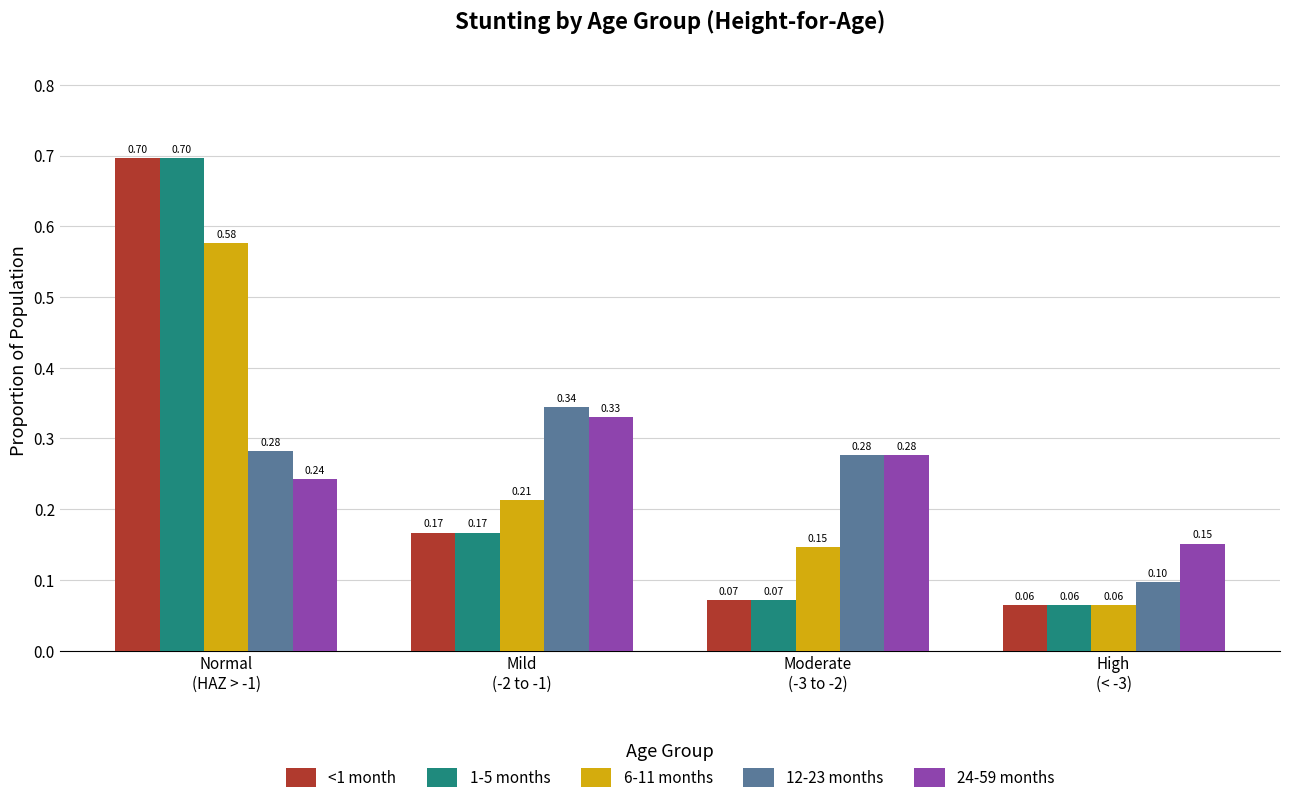

What is the difference between the highest and lowest values at Normal
(HAZ > -1)?

0.5